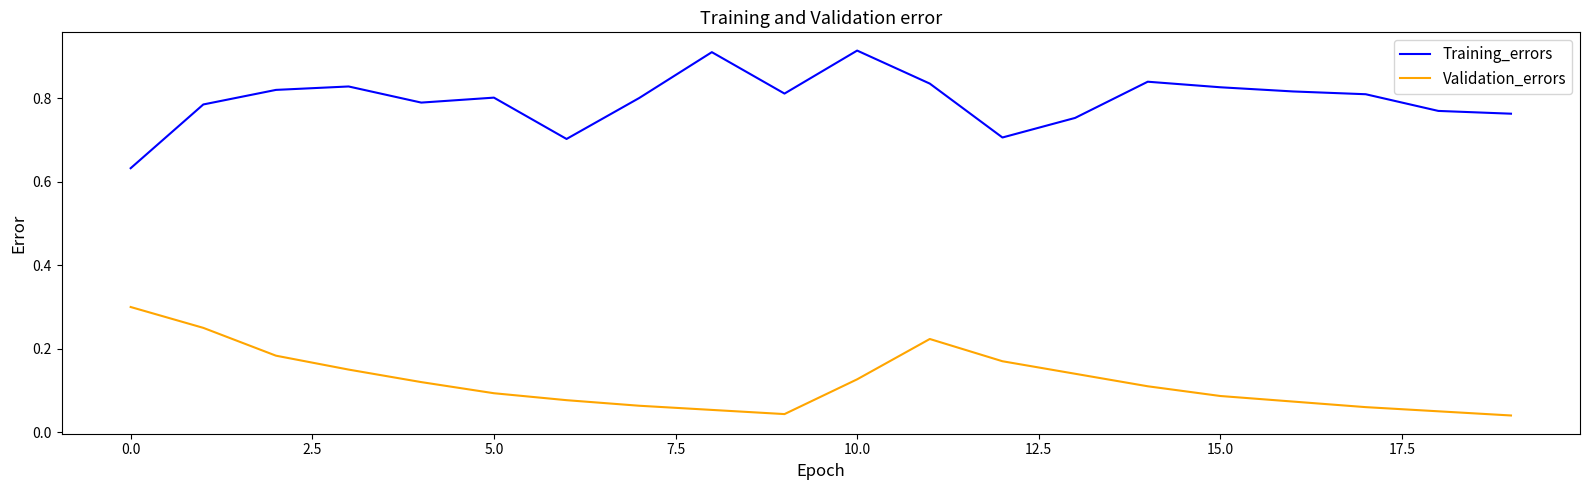

What is the maximum value for Validation_errors?

0.3